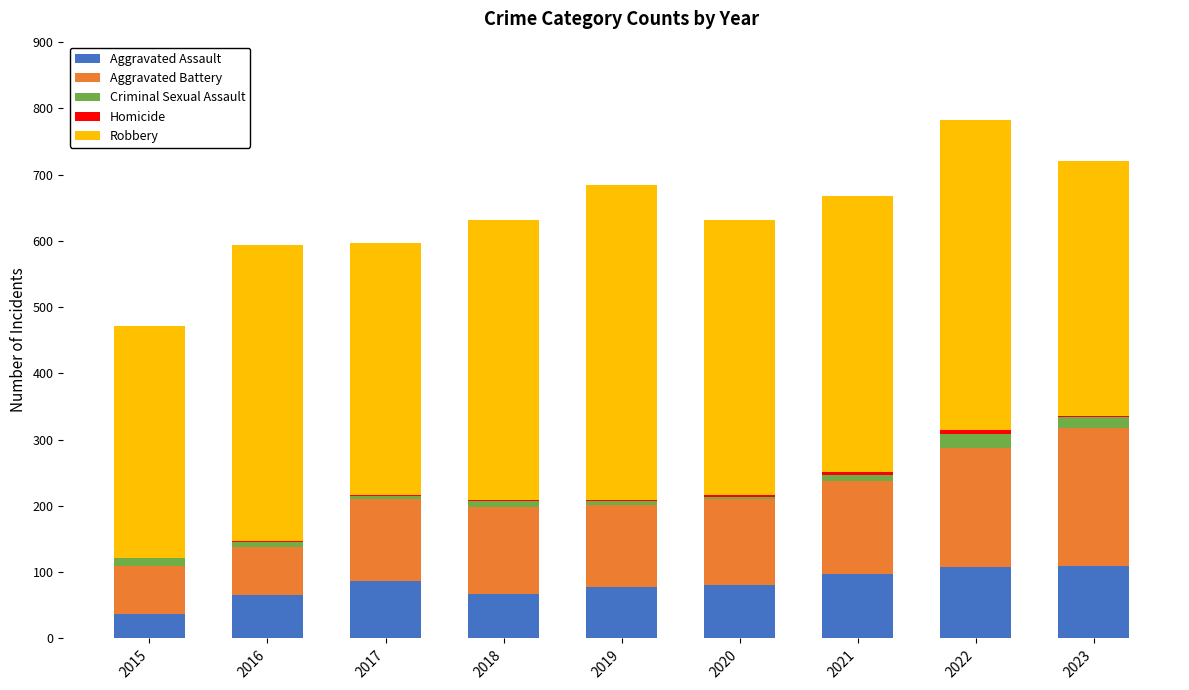

Is it true that Aggravated Assault equals 103 at 2016?

False